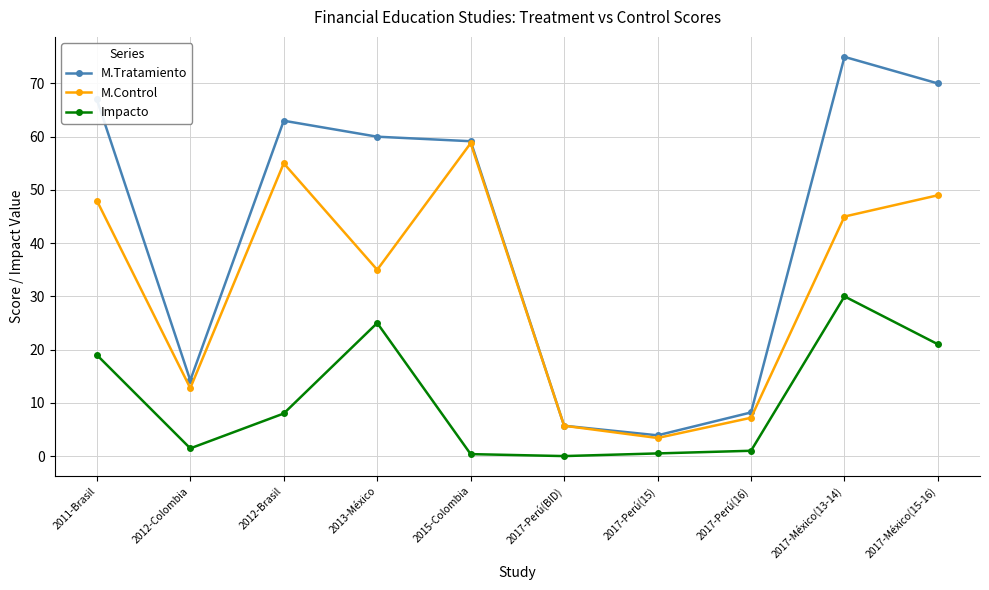

What is the value of the M.Control point at the 10th from the left?

49.0